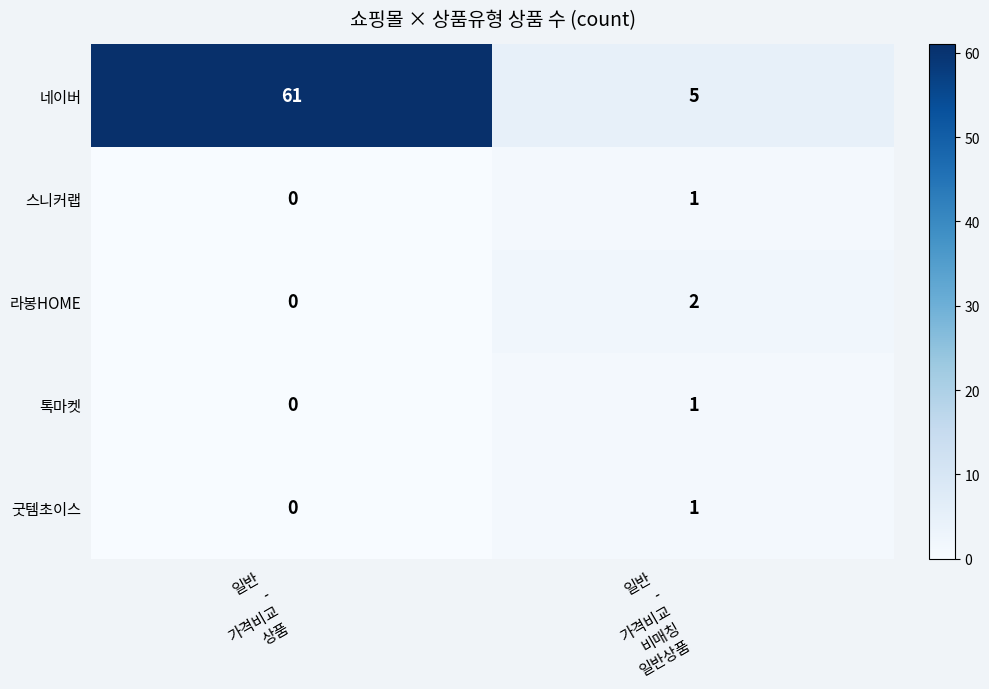

What is the spread (max minus min) of values at 일반
-
가격비교
비매칭
일반상품?

4